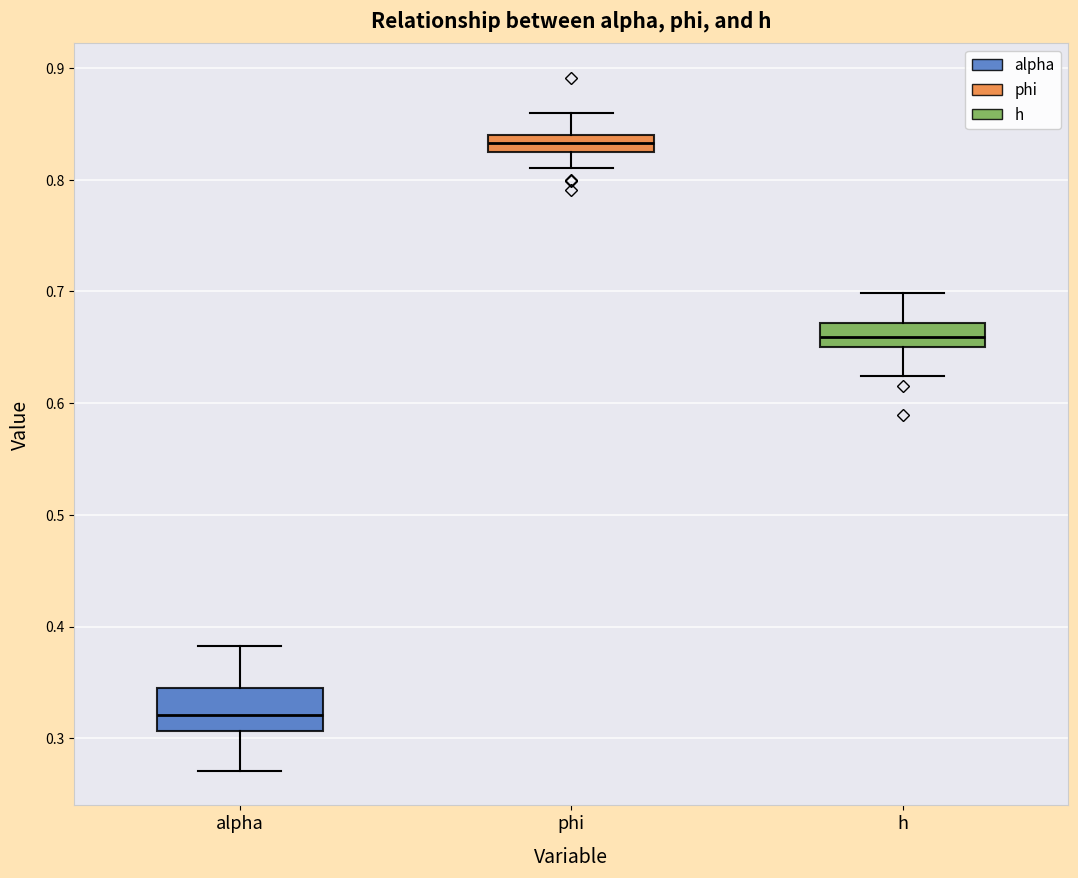

Reading left to right, transcribe this box plot: for each box, give where its median line is, the range the box spans, and where its two whiskers end, as read against the y-axis. The values are not printed on the chart, so give them approximately, as read against the axis.

alpha: median 0.32, box 0.31 to 0.34, whiskers 0.27 to 0.38
phi: median 0.83, box 0.82 to 0.84, whiskers 0.81 to 0.86
h: median 0.66, box 0.65 to 0.67, whiskers 0.62 to 0.70